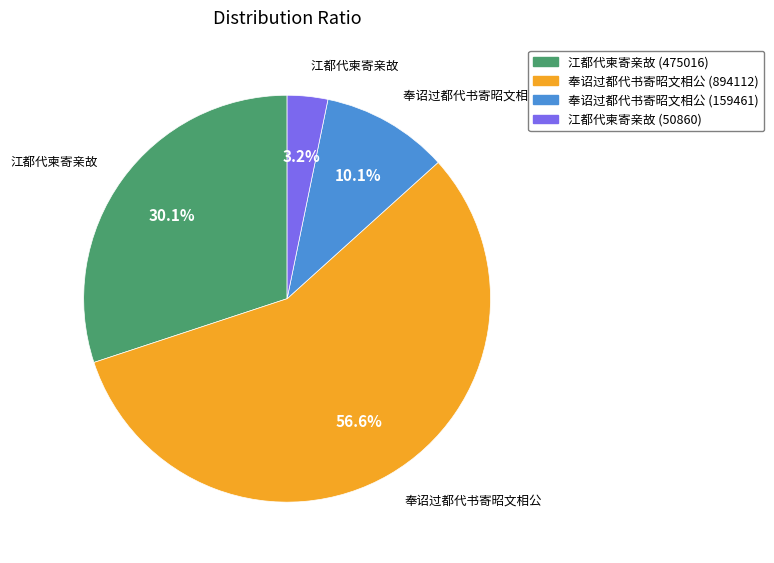

Does any single category account for the majority?

Yes